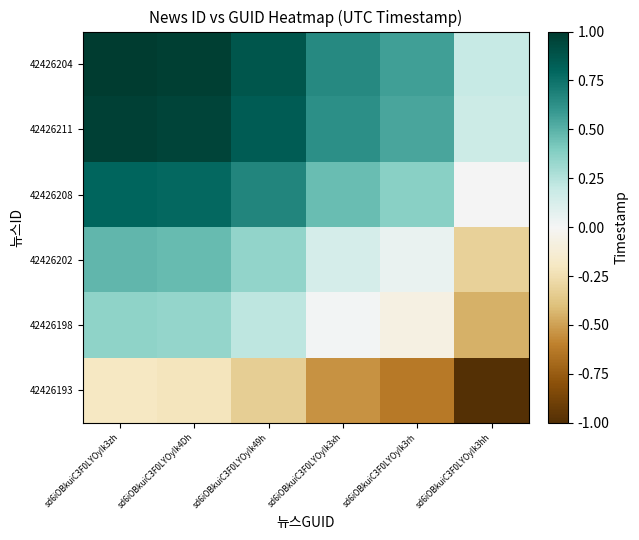

Between sd6iOBkuiC3F0LYOyIk3hh and sd6iOBkuiC3F0LYOyIk3rh, which is larger?

sd6iOBkuiC3F0LYOyIk3rh